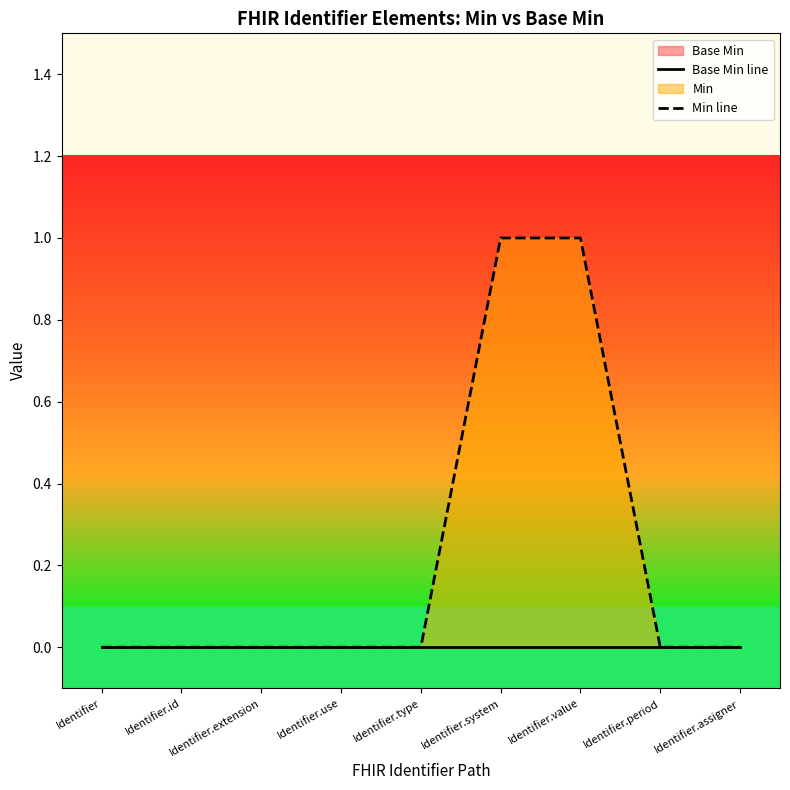

Reading left to right, extract all data points from this chart.

Base Min line: Identifier=0	Identifier.id=0	Identifier.extension=0	Identifier.use=0	Identifier.type=0	Identifier.system=0	Identifier.value=0	Identifier.period=0	Identifier.assigner=0
Min line: Identifier=0	Identifier.id=0	Identifier.extension=0	Identifier.use=0	Identifier.type=0	Identifier.system=1	Identifier.value=1	Identifier.period=0	Identifier.assigner=0